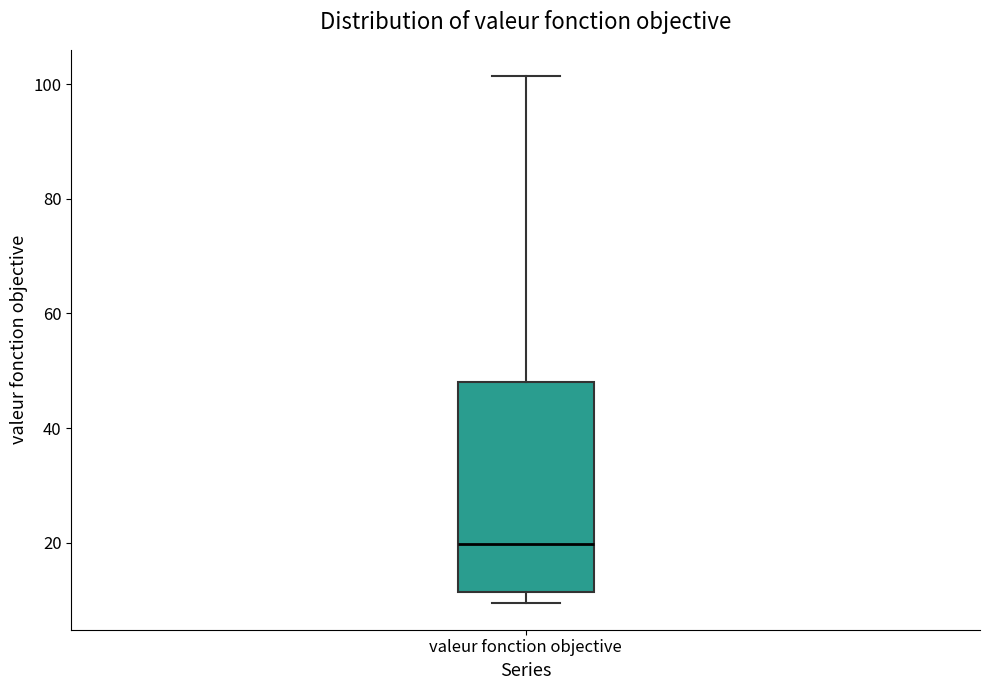

Transcribe this box plot: give where the median line is, the range the box spans, and where the two whiskers end, as read against the y-axis. The values are not printed on the chart, so give them approximately, as read against the axis.

median 20, box 12 to 48, whiskers 10 to 102